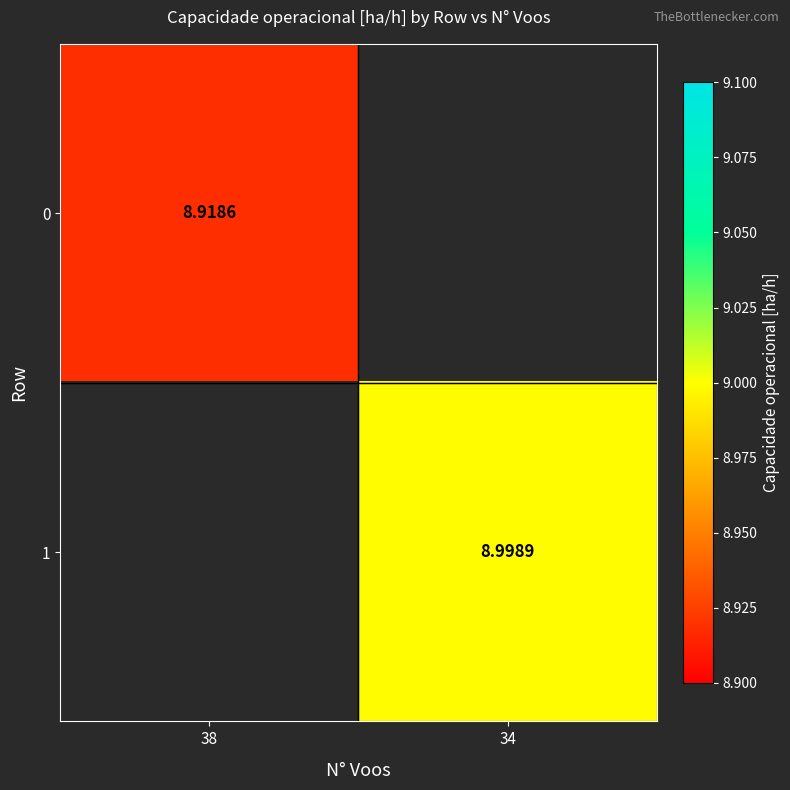

Is the value of 0 at 38 greater than the value of 1 at 34?

No